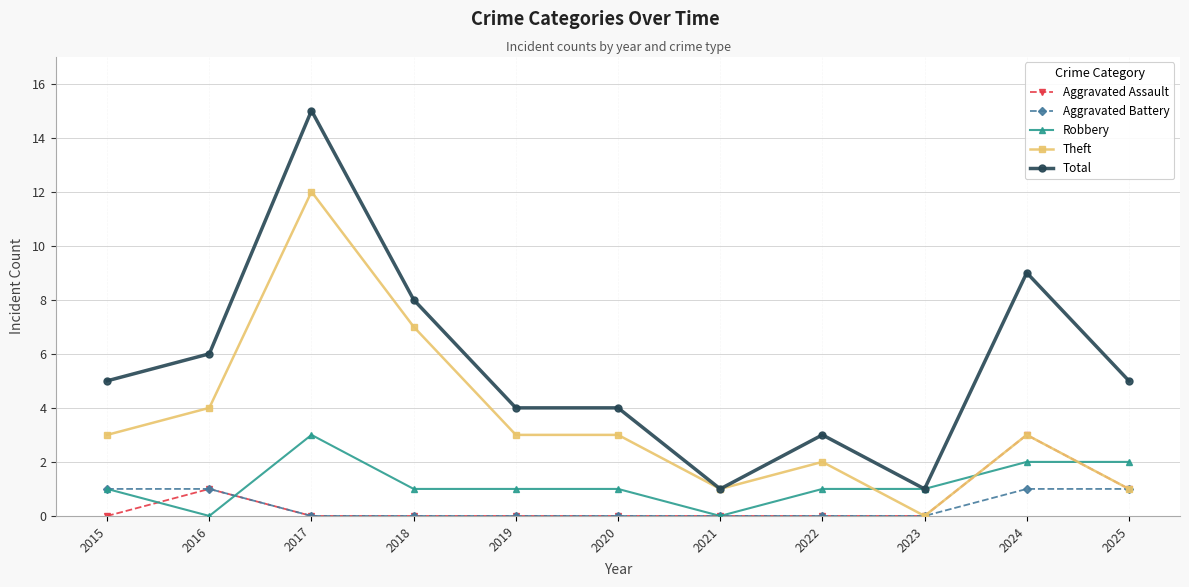

What is the total value across all series at 2017?

30